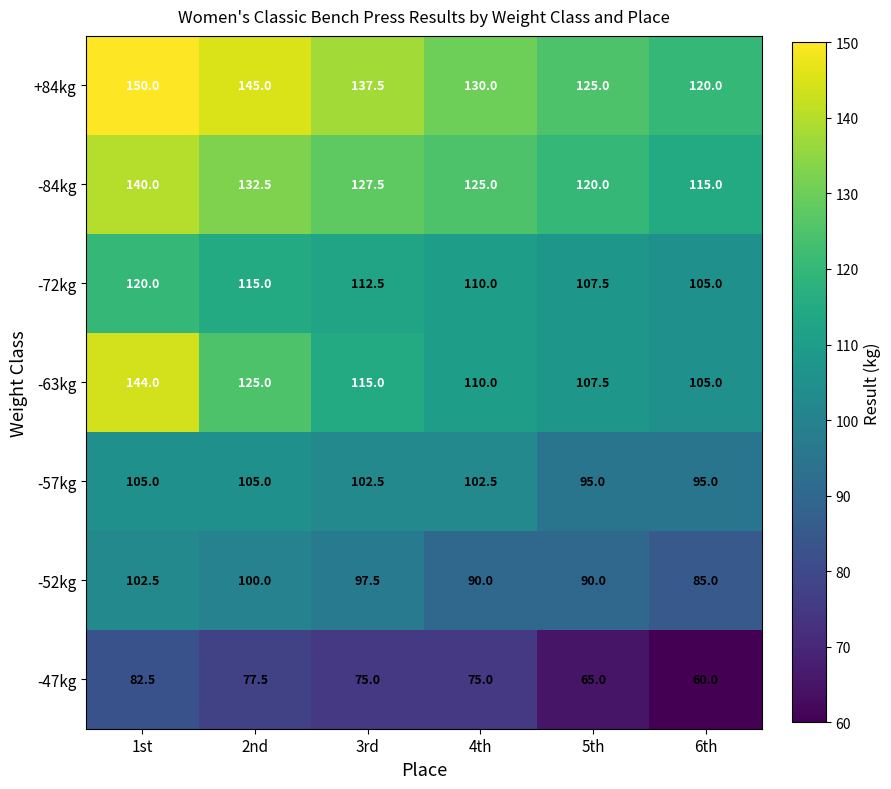

Where does the -47kg series first go above 75?

1st